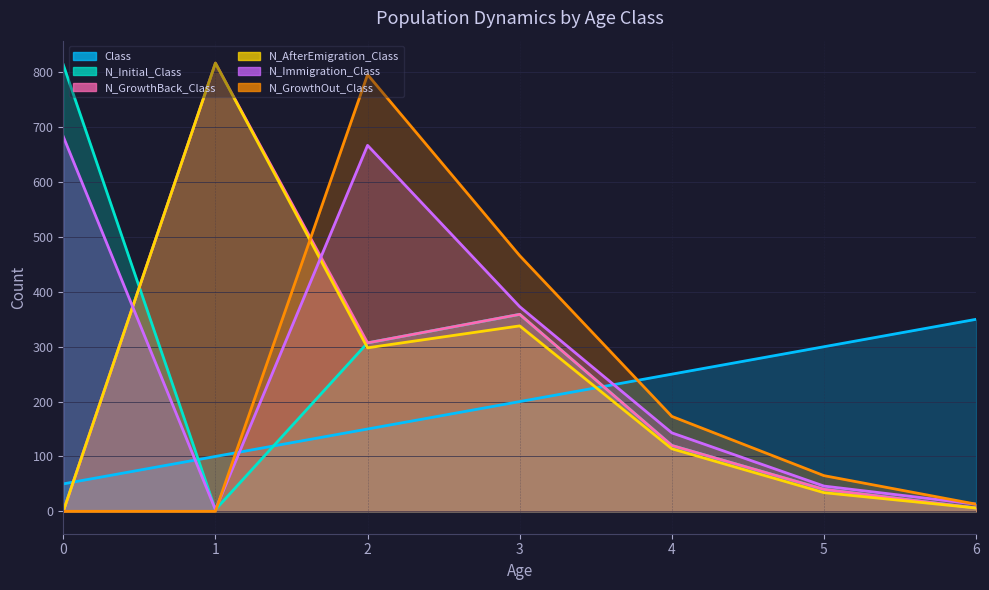

What is the difference between the maximum and minimum values in the N_Immigration_Class series?

680